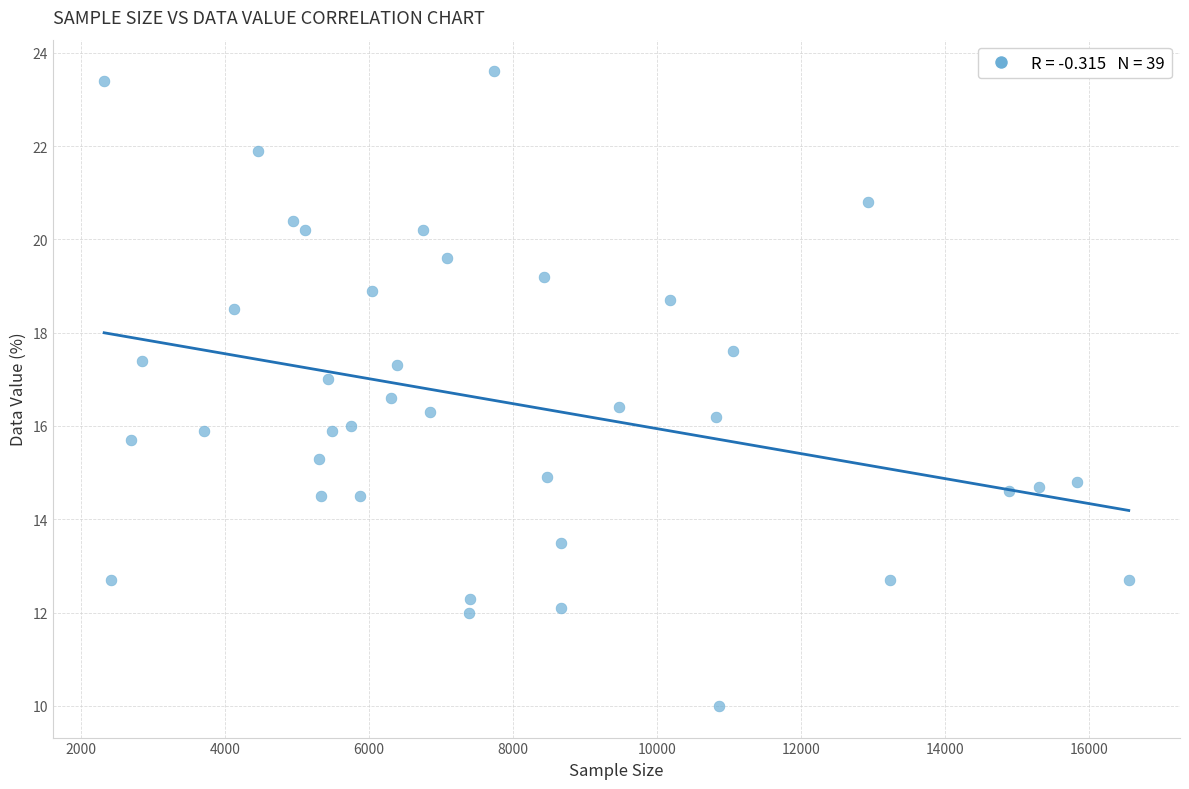

What is the range of Y values (max minus min)?

13.6